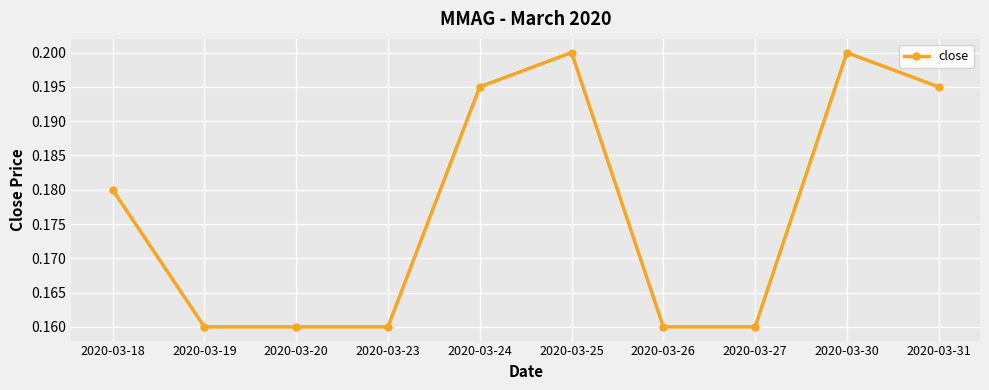

True or false: there are more than 1 points higher than both neighbors.

True